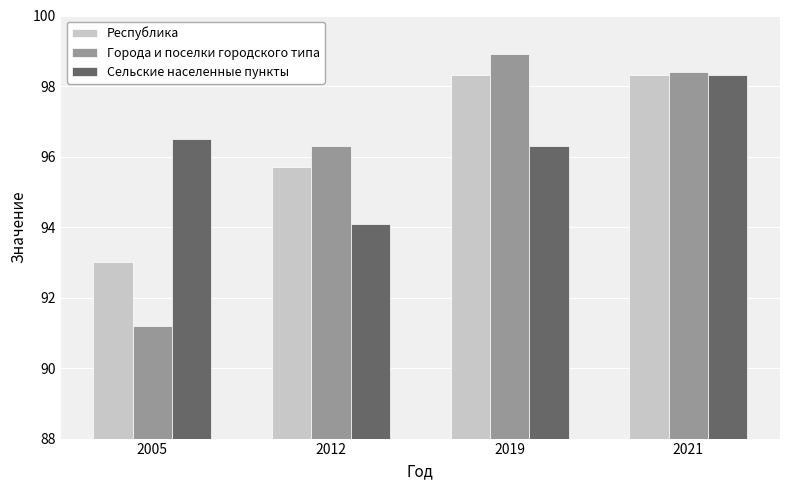

What is the lowest value of the Сельские населенные пункты series?

94.1